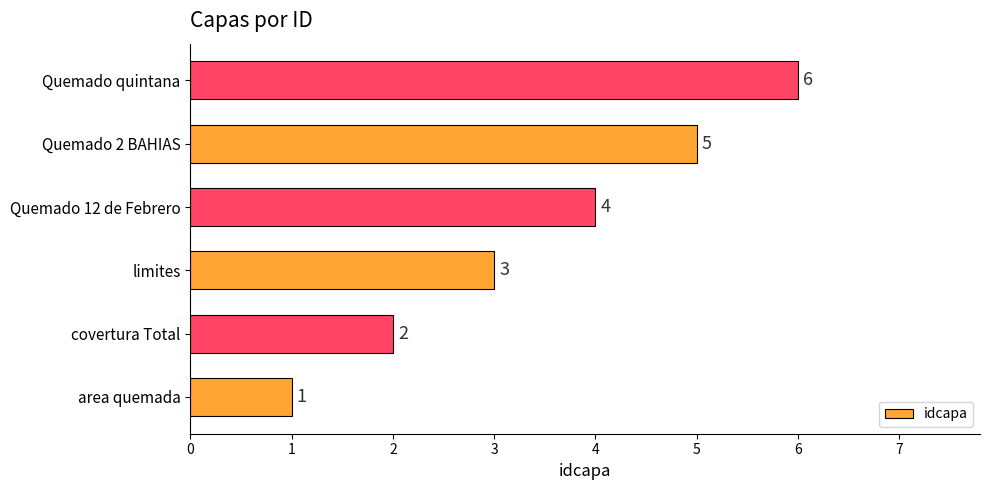

Are the bars grouped side by side (vs. stacked)?

No